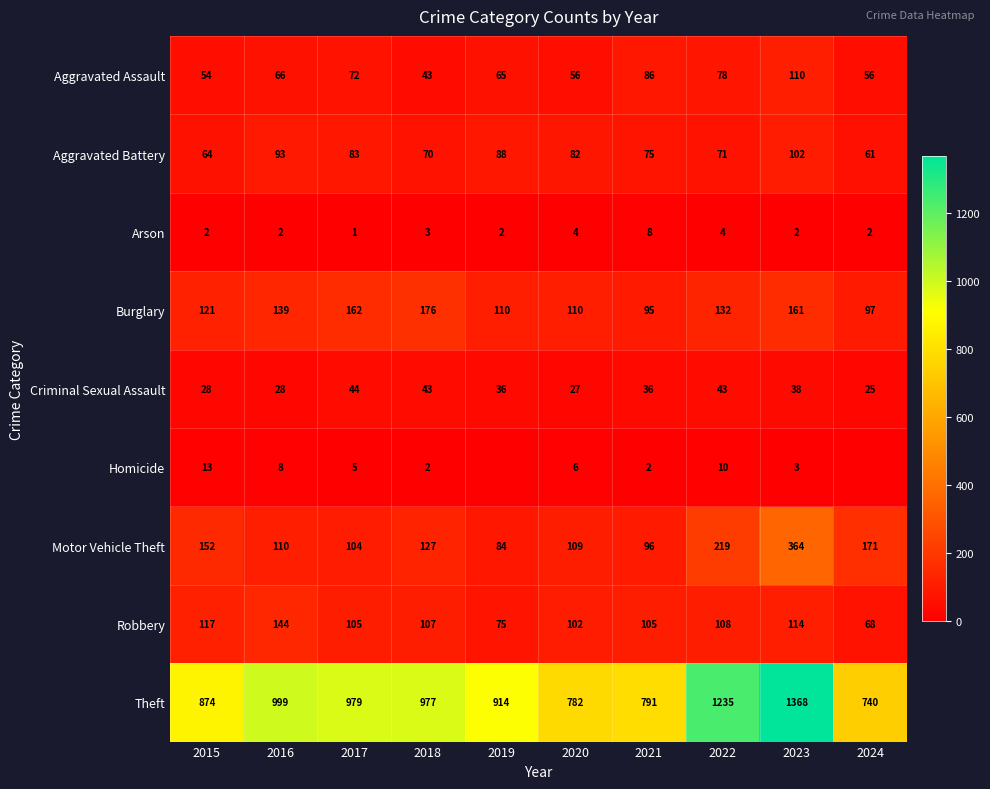

What is the difference between the Motor Vehicle Theft values at 2018 and 2023?

237